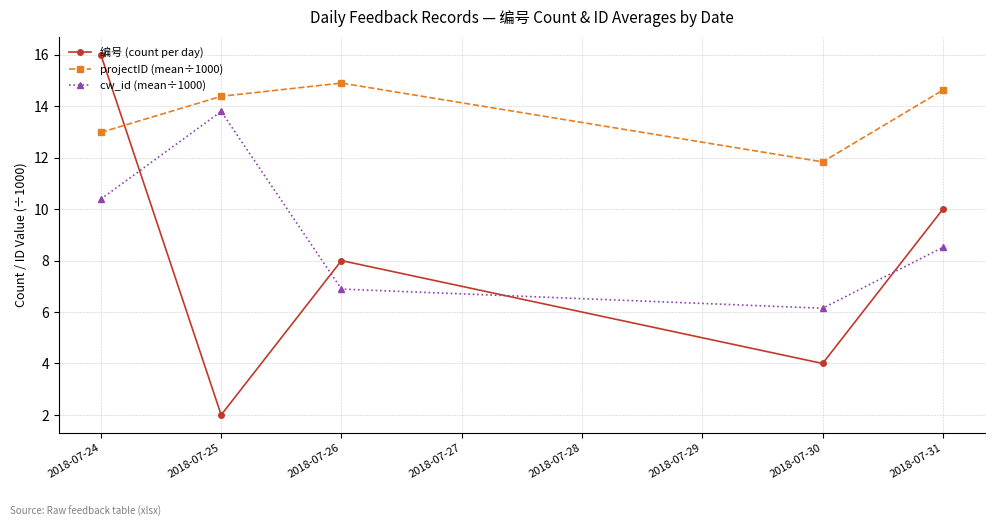

What is the sum of the cw_id (mean÷1000) values at 2018-07-24 and 2018-07-25?

24.2